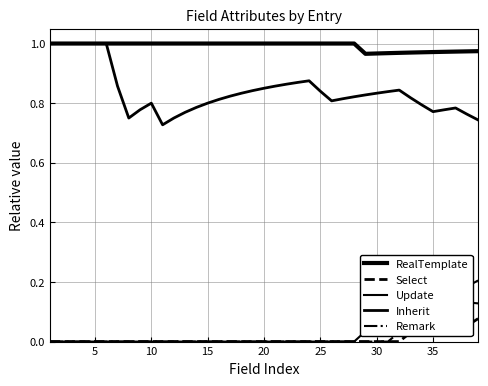

The value of Select at 12 is -0.0. True or false?

False